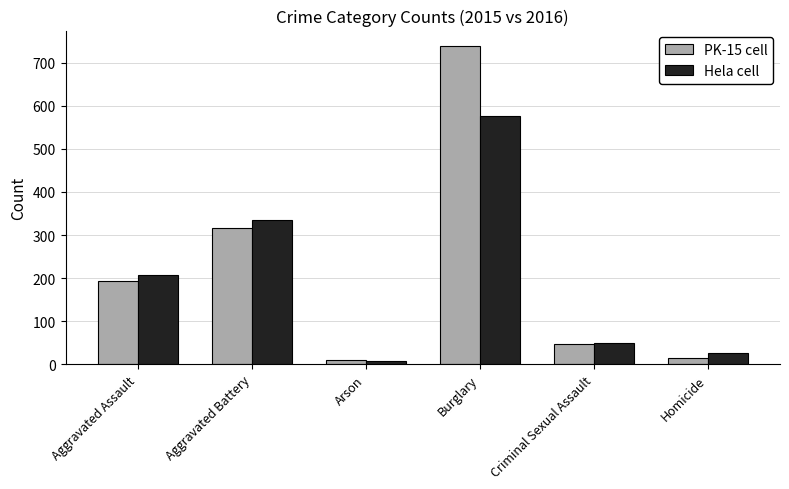

What is the greatest value displayed?

738